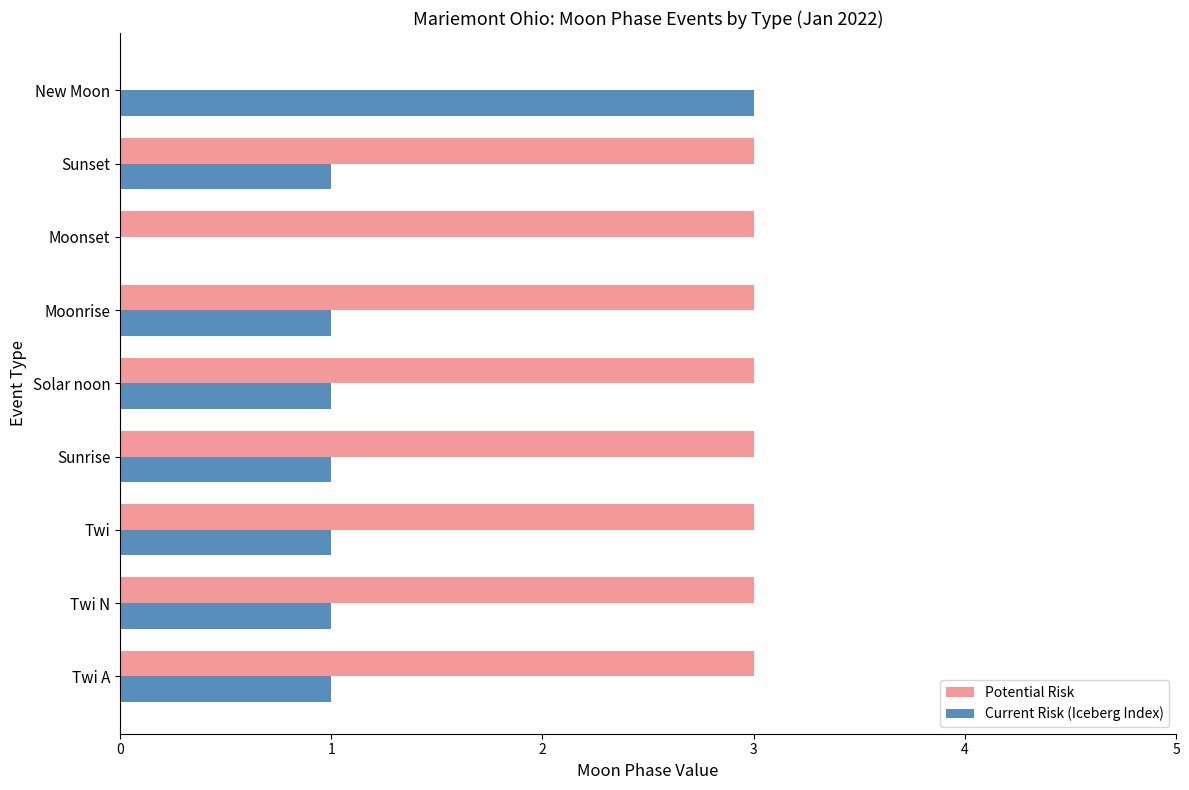

How many data points does each series have?

9